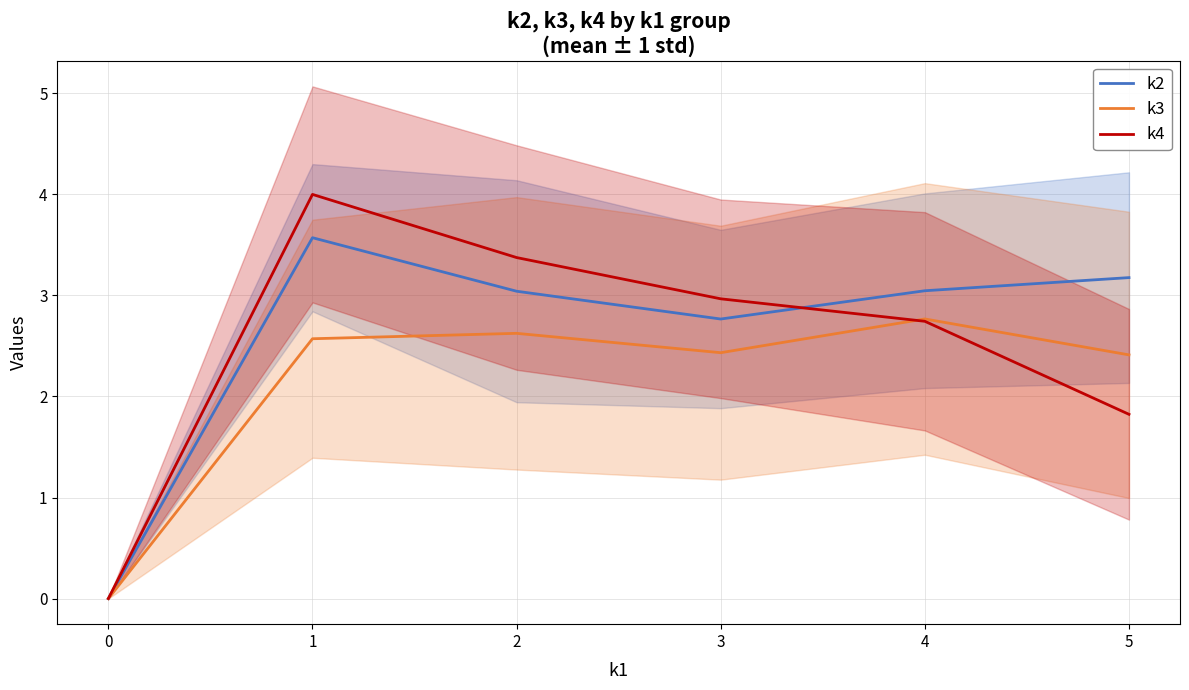

Count the number of data series in this chart.

3